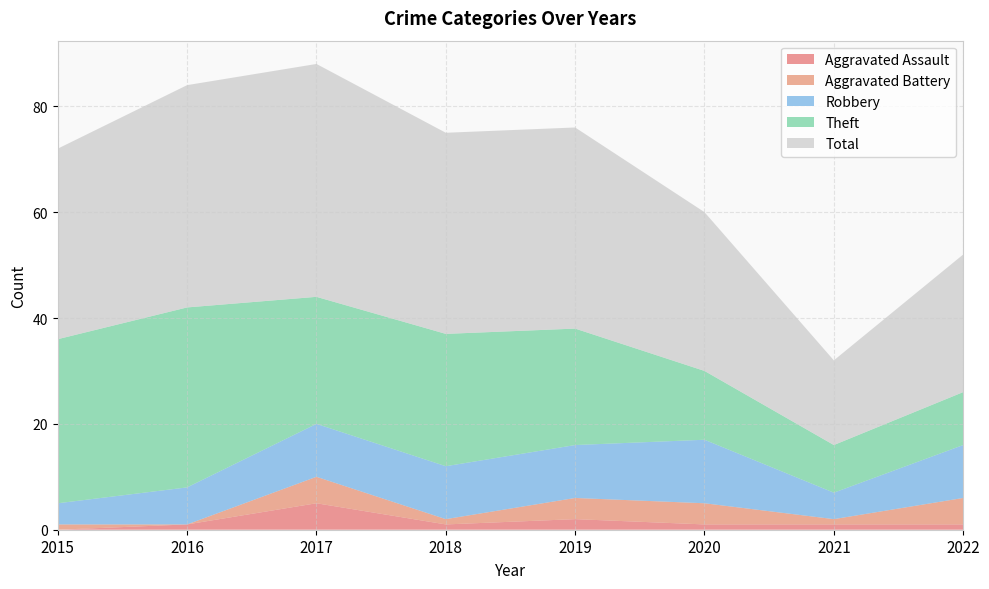

Reading left to right, transcribe all the data shown in this chart.

Aggravated Assault: 2015=0	2016=1	2017=5	2018=1	2019=2	2020=1	2021=1	2022=1
Aggravated Battery: 2015=1	2016=0	2017=5	2018=1	2019=4	2020=4	2021=1	2022=5
Robbery: 2015=4	2016=7	2017=10	2018=10	2019=10	2020=12	2021=5	2022=10
Theft: 2015=31	2016=34	2017=24	2018=25	2019=22	2020=13	2021=9	2022=10
Total: 2015=36	2016=42	2017=44	2018=38	2019=38	2020=30	2021=16	2022=26